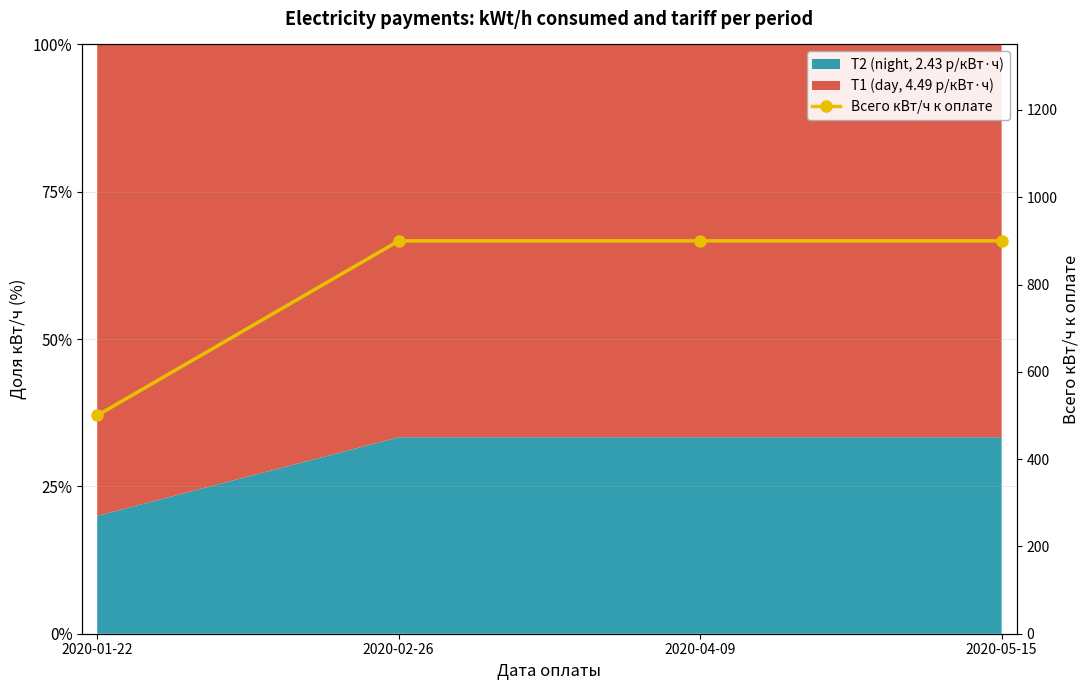

The chart shows a value of 821 at 2020-01-22. True or false?

False